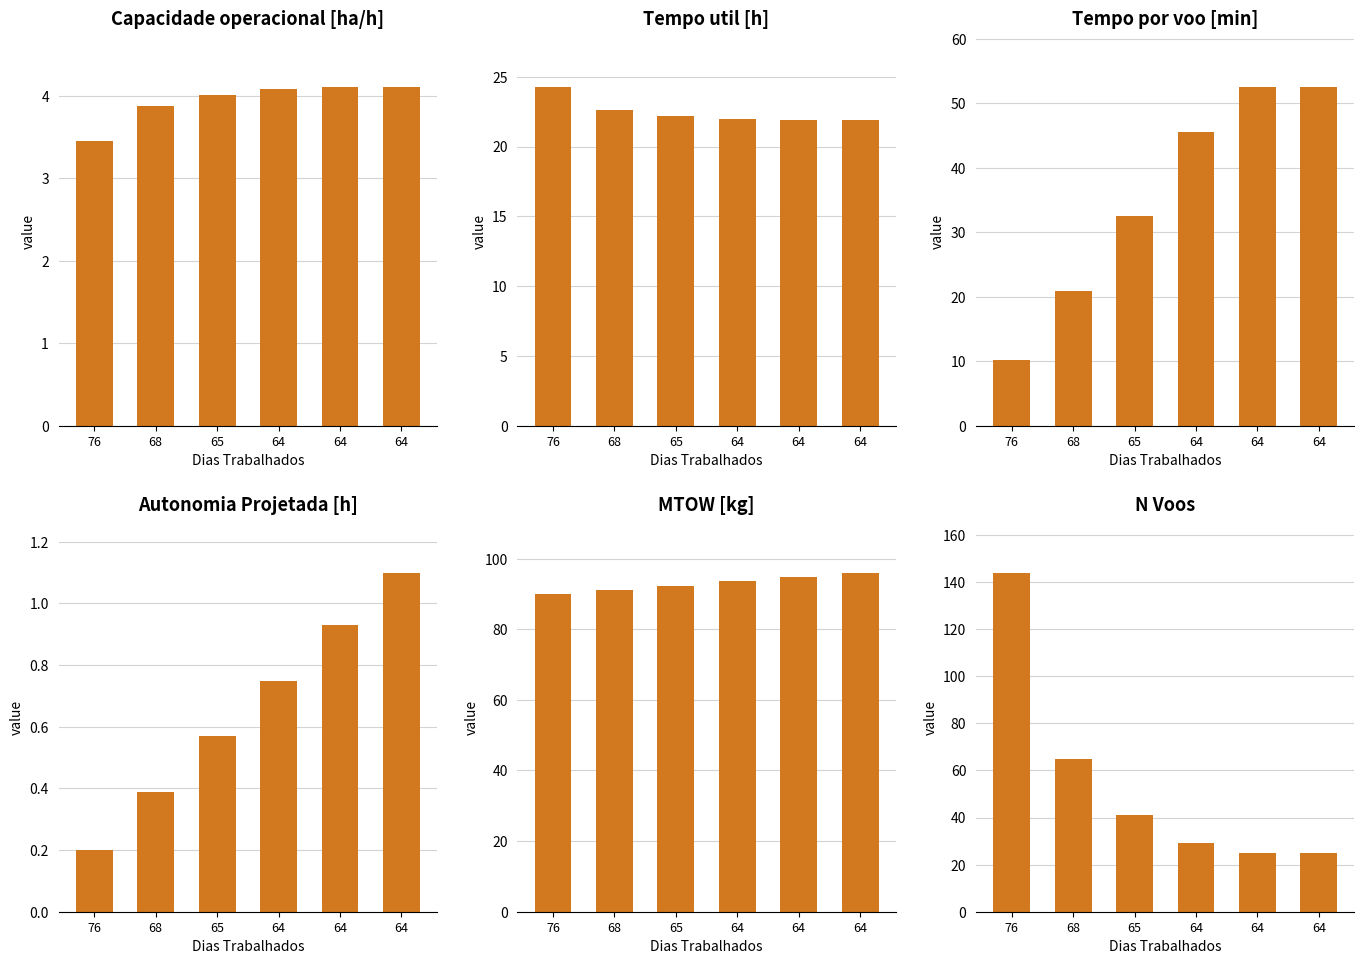

Which series has the largest total across all categories?

MTOW [kg]